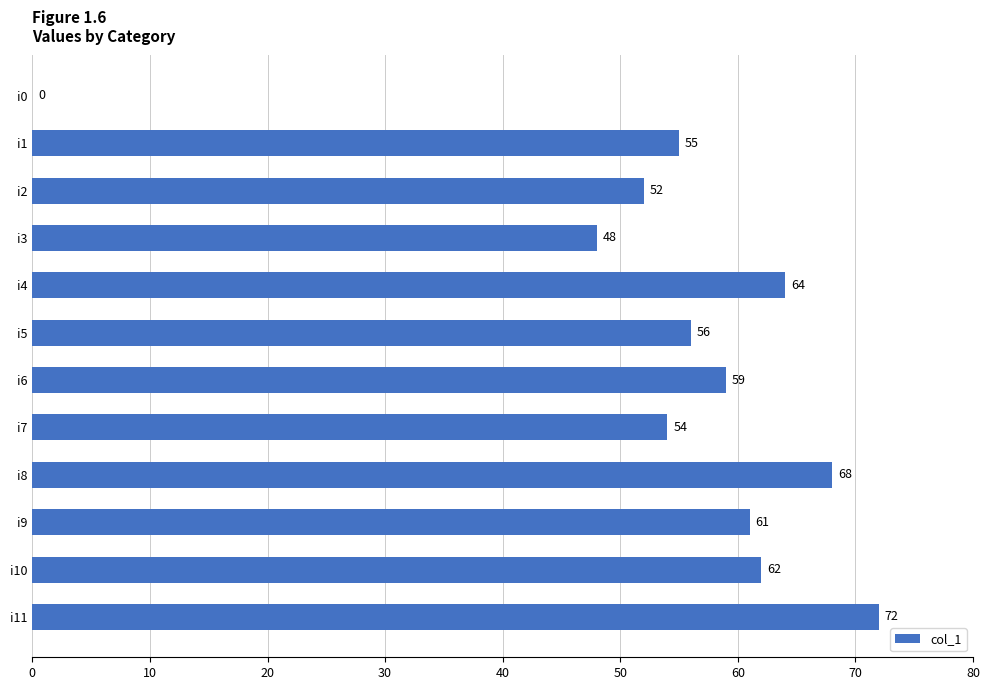

Between i3 and i2, which is larger?

i2